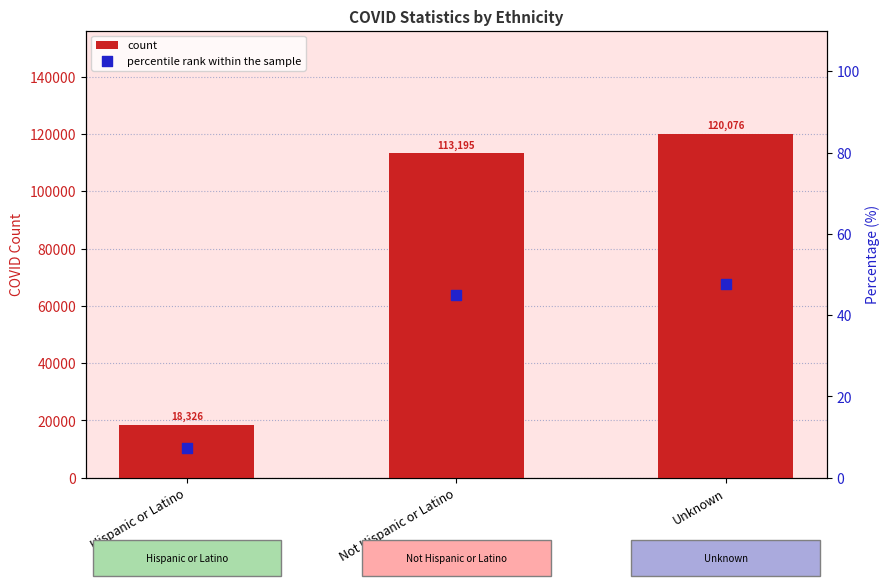

Which series reaches the minimum Y coordinate?

percentile rank within the sample